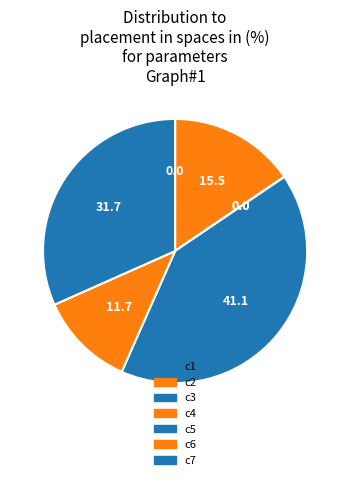

How many segments does this pie chart have?

7